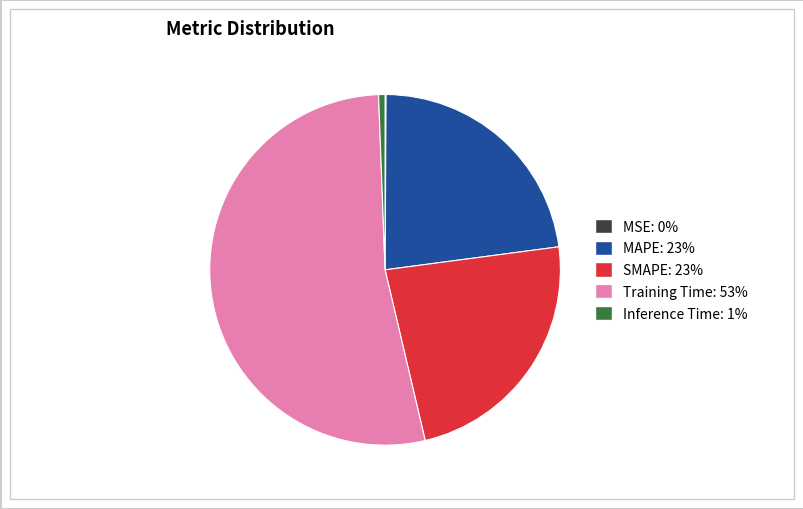

True or false: MAPE accounts for 23% of the total.

True